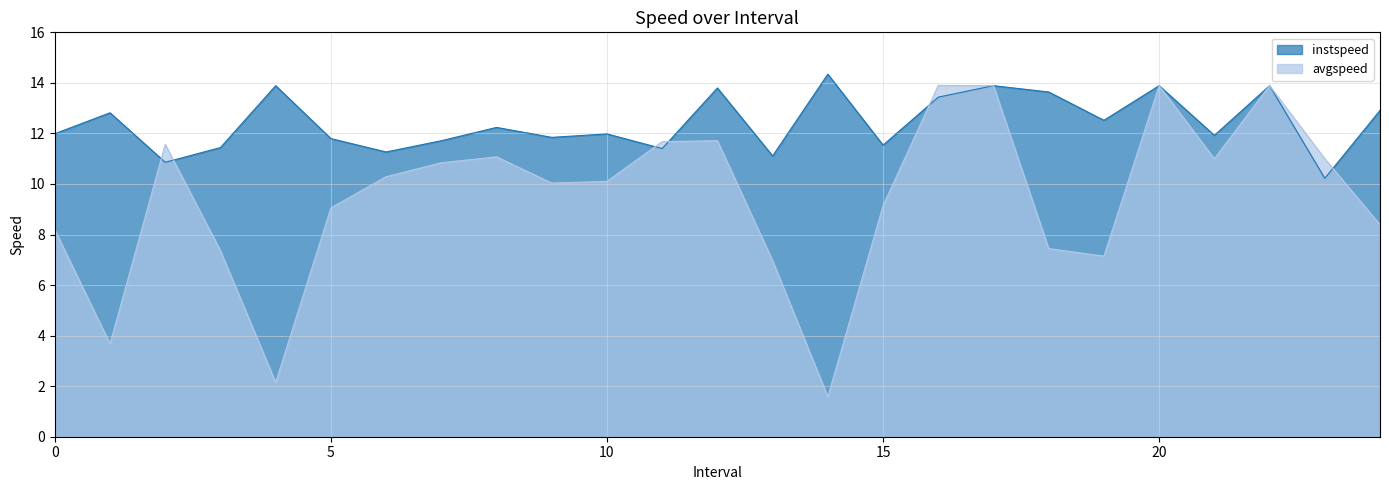

What is the lowest value of the instspeed series?

10.2